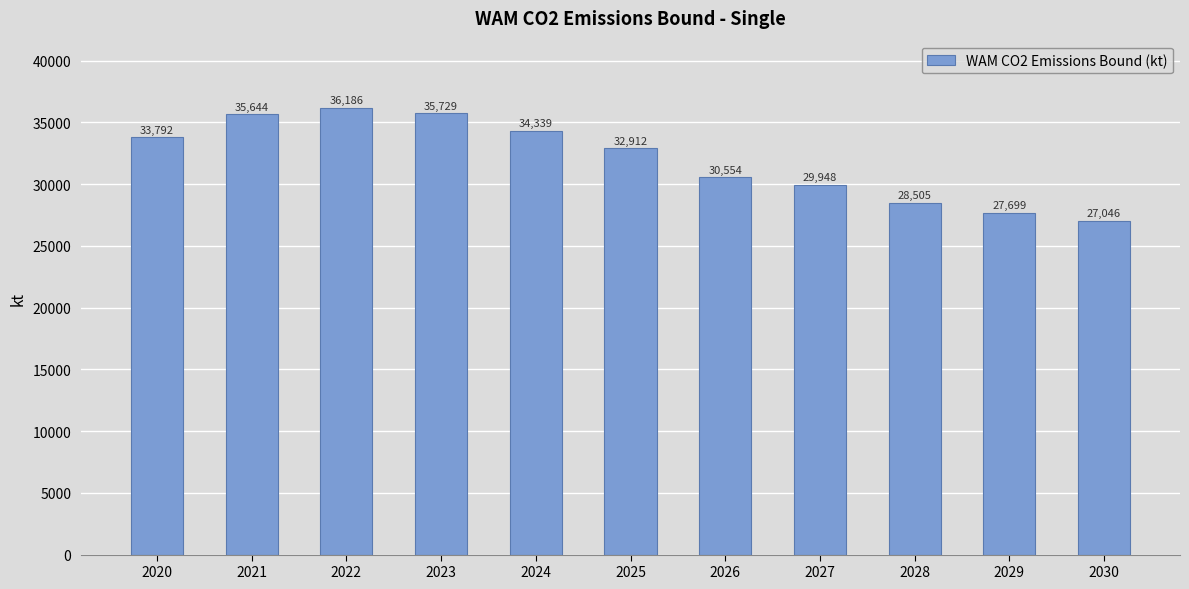

Does the chart contain any negative values?

No